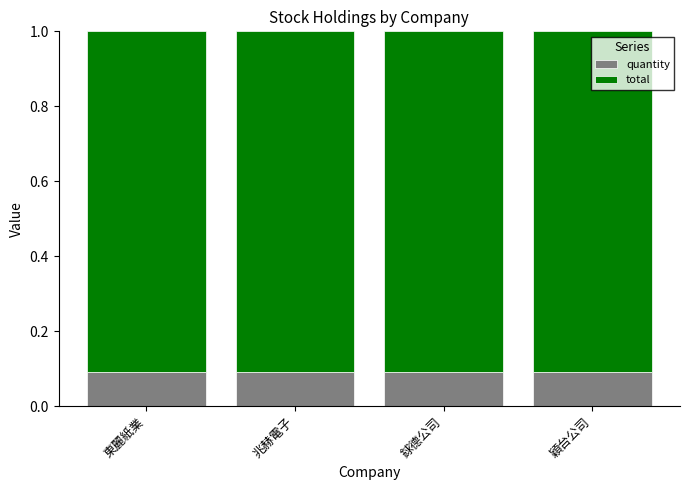

What is the total value across all series at 兆赫電子?

1.0